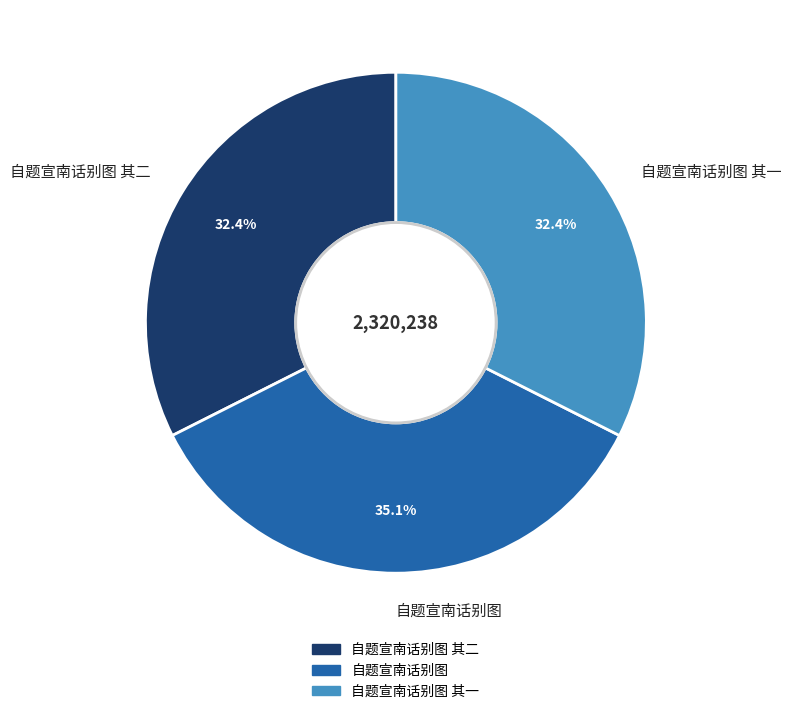

How many segments does this pie chart have?

3